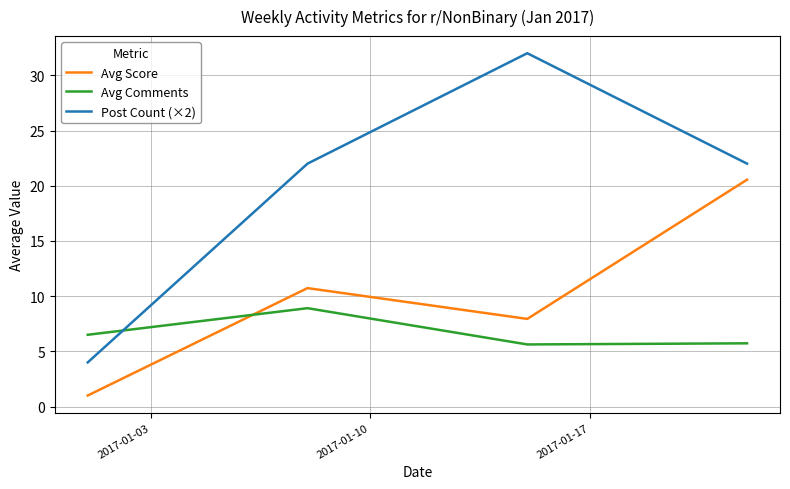

Does the chart have visible grid lines?

Yes